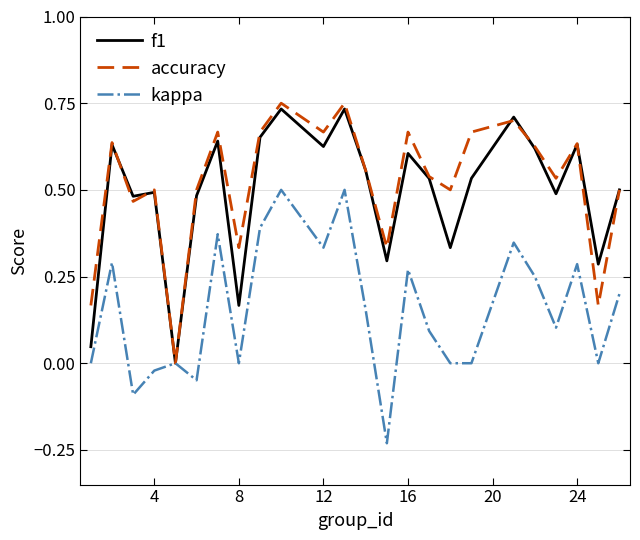

At how many categories does at least one series exceed 0?

23